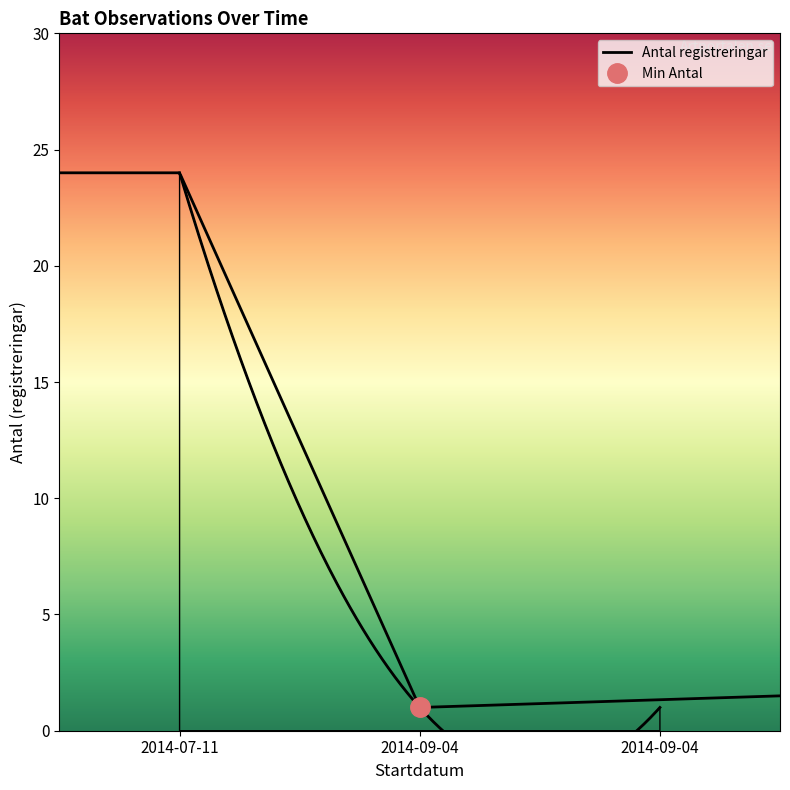

What is the sum of the values at 2014-07-11 and 2014-09-04?

25